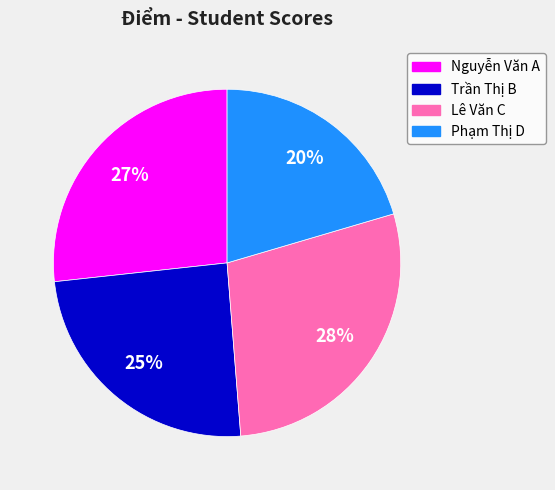

Does Lê Văn C represent more than half of the total?

No